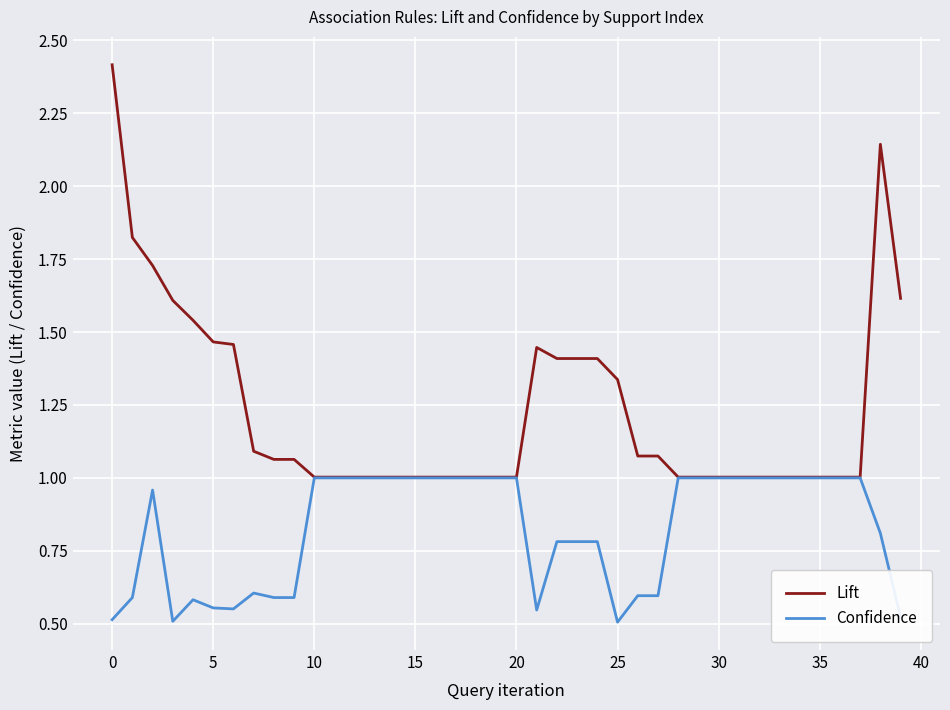

Which series has the largest total across all categories?

Lift